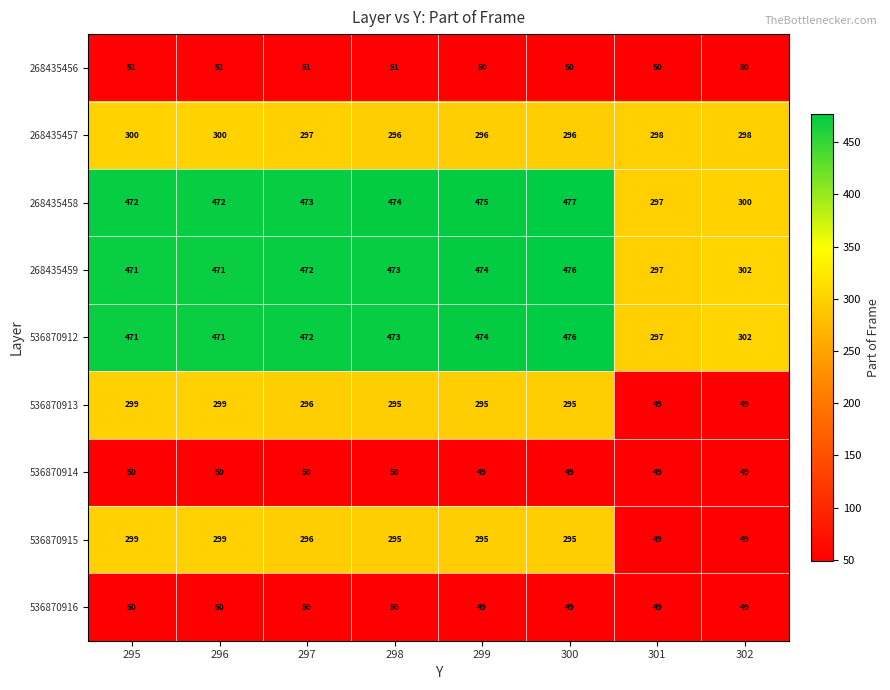

Which label corresponds to the largest value in the chart?

300